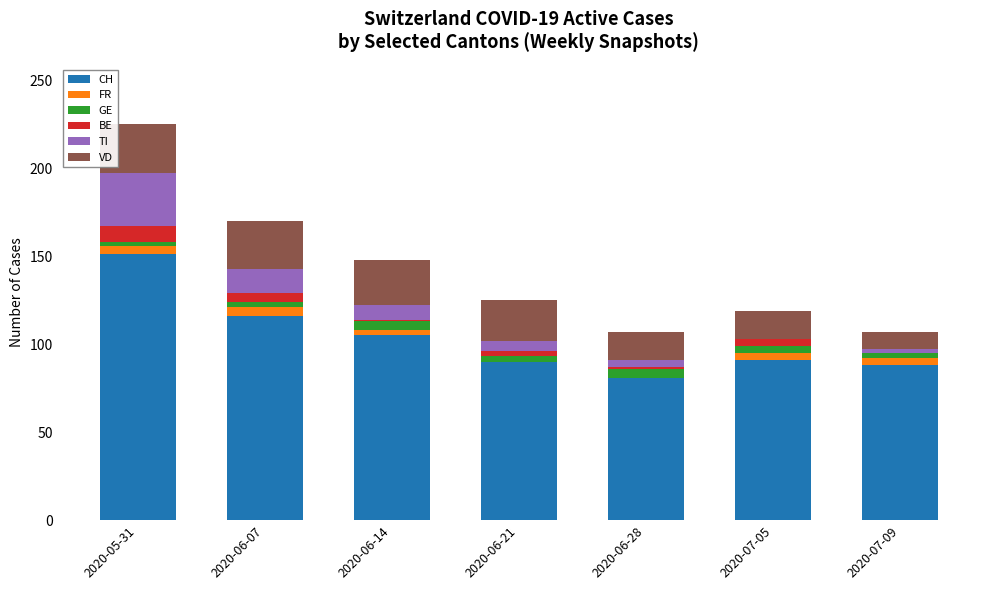

What is the maximum value for CH?

151